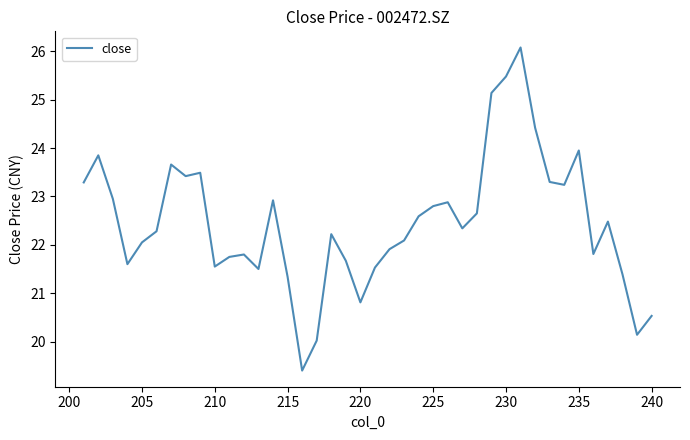

What is the minimum value shown in the chart?

19.4